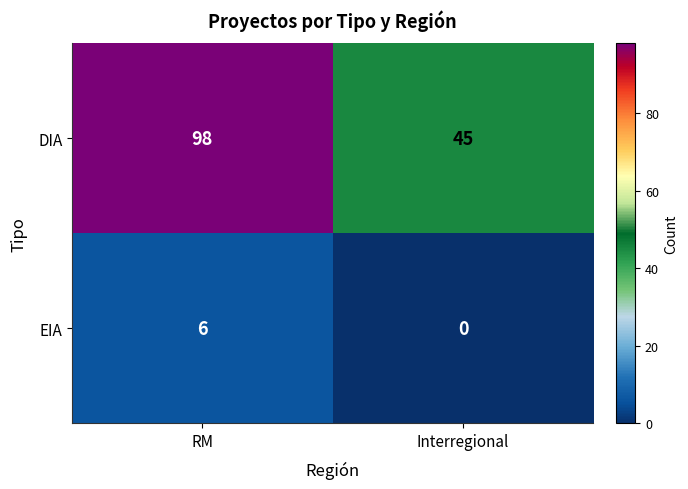

Which series has the largest range (max minus min)?

DIA